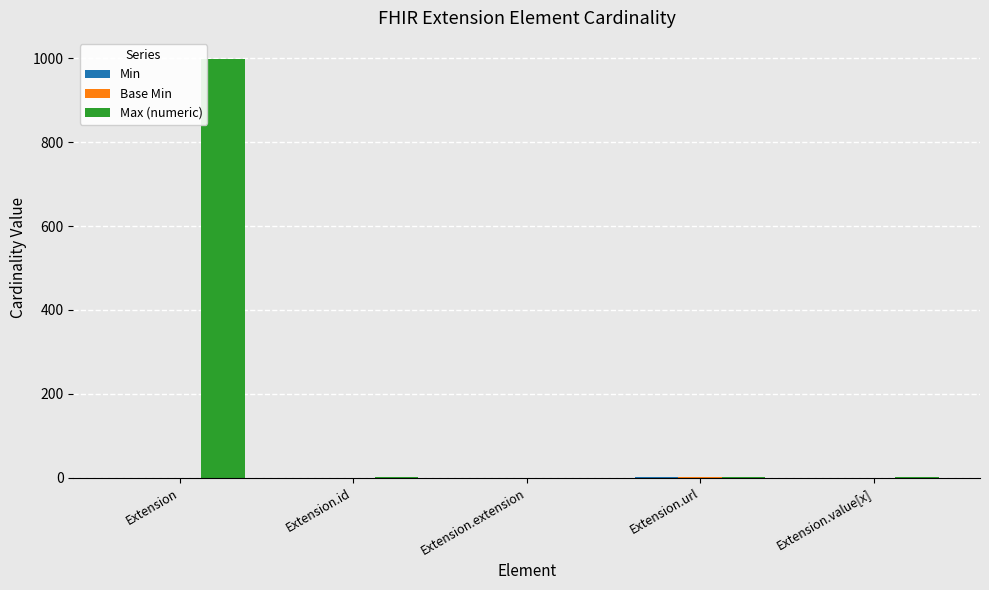

At which category is the sum across all series the highest?

Extension